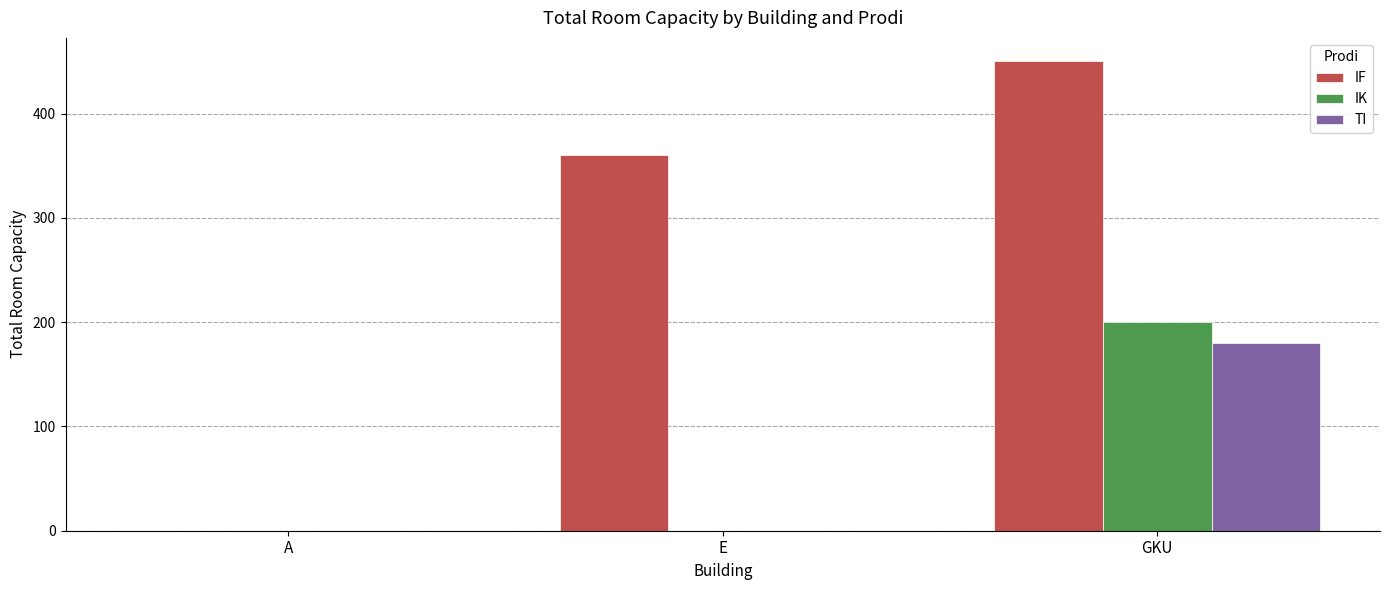

The IK series shows 0 at E. True or false?

True